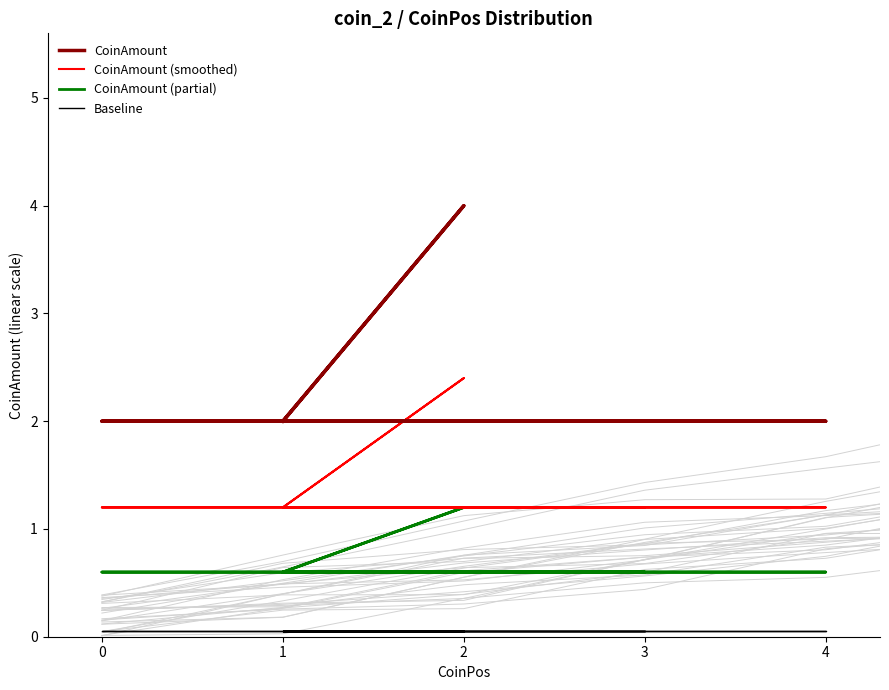

Is the value of CoinAmount (partial) at 0 greater than the value of CoinAmount at 1?

No